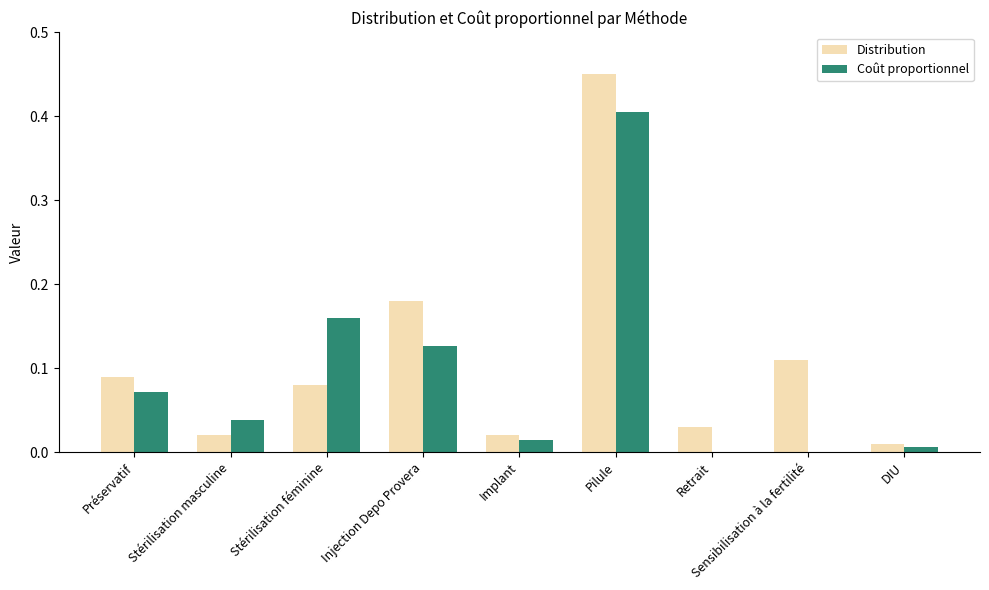

The Distribution series shows 0.8 at Pilule. True or false?

False